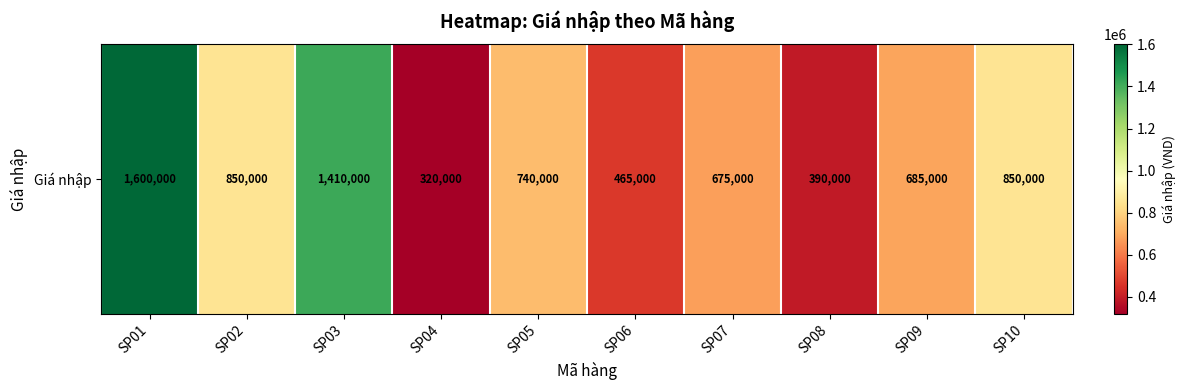

How many data points does each series have?

10